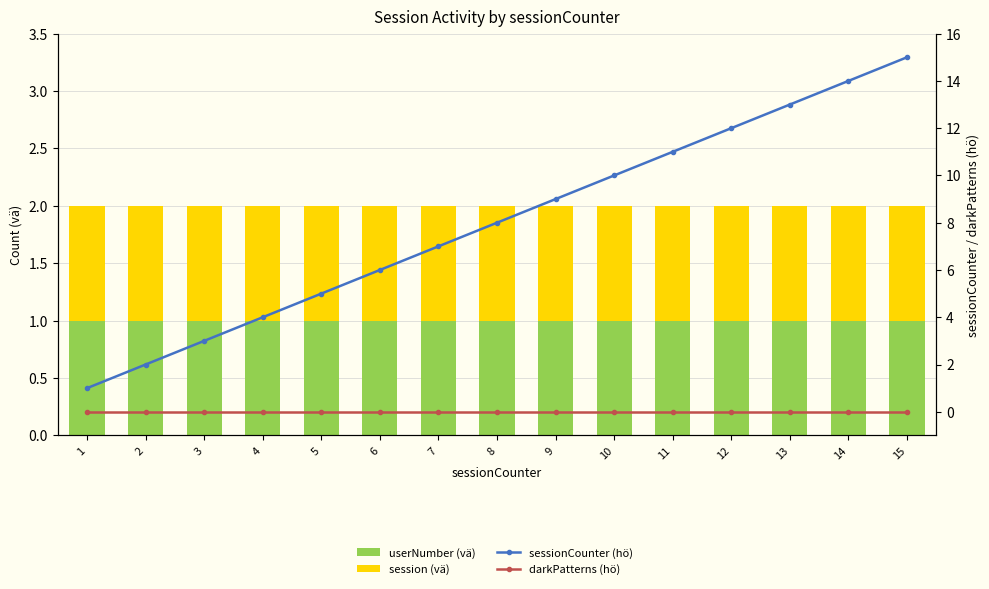

Is it true that sessionCounter (hö) equals 10 at 10?

True